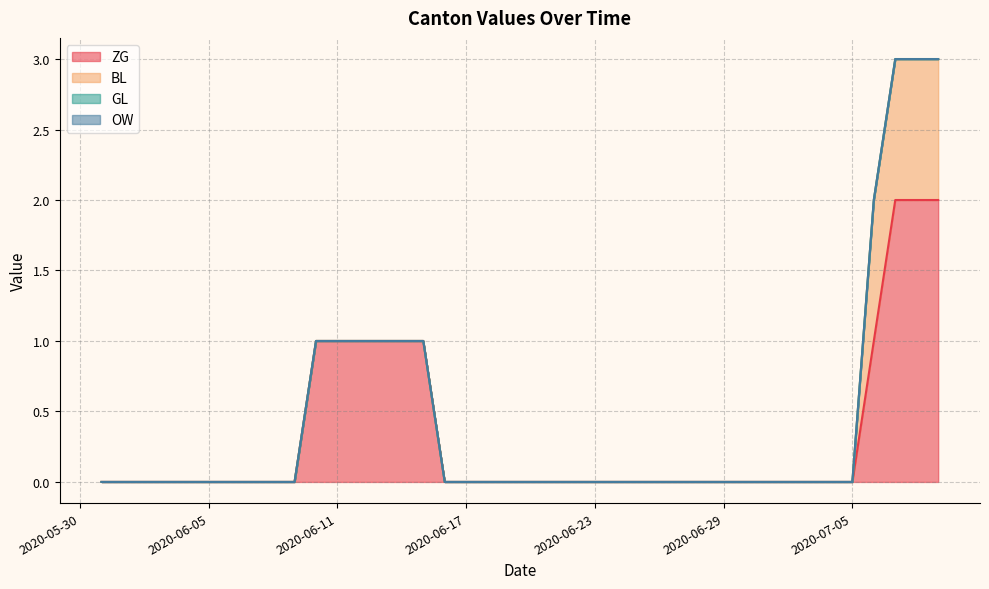

What is the highest value of the ZG series?

2